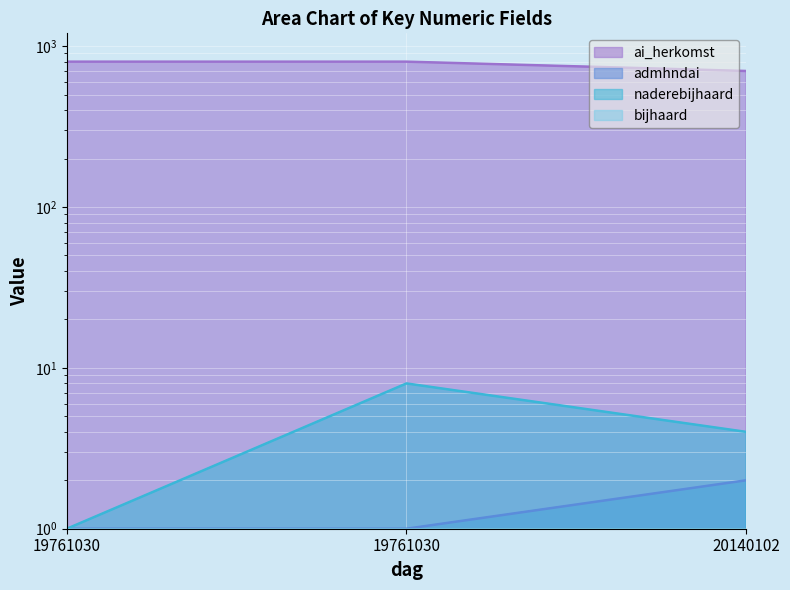

True or false: admhndai has a value of 1 at 19761030.

True